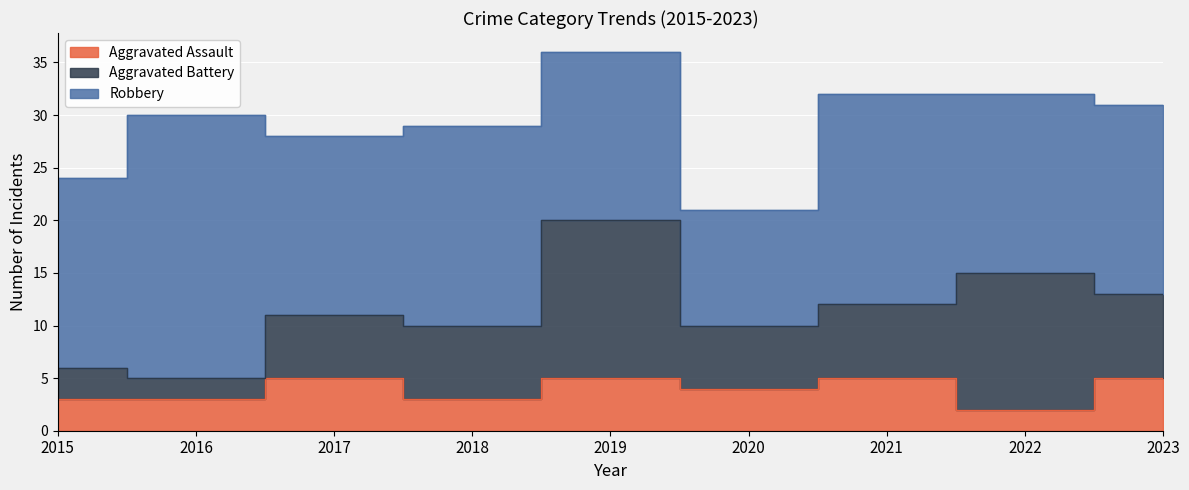

What is the difference between the maximum and minimum values in the Aggravated Assault series?

3